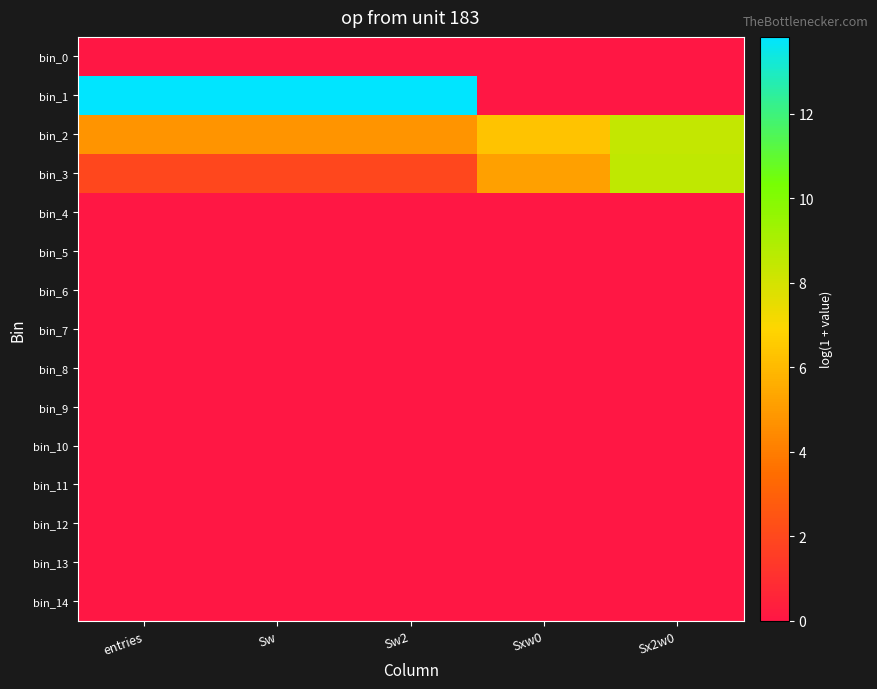

Reading right to left, list all the values displayed in this chart.

bin_0: Sx2w0=0.0	Sxw0=0.0	Sw2=0.0	Sw=0.0	entries=0.0
bin_1: Sx2w0=0.0	Sxw0=0.0	Sw2=13.8	Sw=13.8	entries=13.8
bin_2: Sx2w0=8.4	Sxw0=6.3	Sw2=4.8	Sw=4.8	entries=4.8
bin_3: Sx2w0=8.5	Sxw0=5.1	Sw2=1.9	Sw=1.9	entries=1.9
bin_4: Sx2w0=0.0	Sxw0=0.0	Sw2=0.0	Sw=0.0	entries=0.0
bin_5: Sx2w0=0.0	Sxw0=0.0	Sw2=0.0	Sw=0.0	entries=0.0
bin_6: Sx2w0=0.0	Sxw0=0.0	Sw2=0.0	Sw=0.0	entries=0.0
bin_7: Sx2w0=0.0	Sxw0=0.0	Sw2=0.0	Sw=0.0	entries=0.0
bin_8: Sx2w0=0.0	Sxw0=0.0	Sw2=0.0	Sw=0.0	entries=0.0
bin_9: Sx2w0=0.0	Sxw0=0.0	Sw2=0.0	Sw=0.0	entries=0.0
bin_10: Sx2w0=0.0	Sxw0=0.0	Sw2=0.0	Sw=0.0	entries=0.0
bin_11: Sx2w0=0.0	Sxw0=0.0	Sw2=0.0	Sw=0.0	entries=0.0
bin_12: Sx2w0=0.0	Sxw0=0.0	Sw2=0.0	Sw=0.0	entries=0.0
bin_13: Sx2w0=0.0	Sxw0=0.0	Sw2=0.0	Sw=0.0	entries=0.0
bin_14: Sx2w0=0.0	Sxw0=0.0	Sw2=0.0	Sw=0.0	entries=0.0